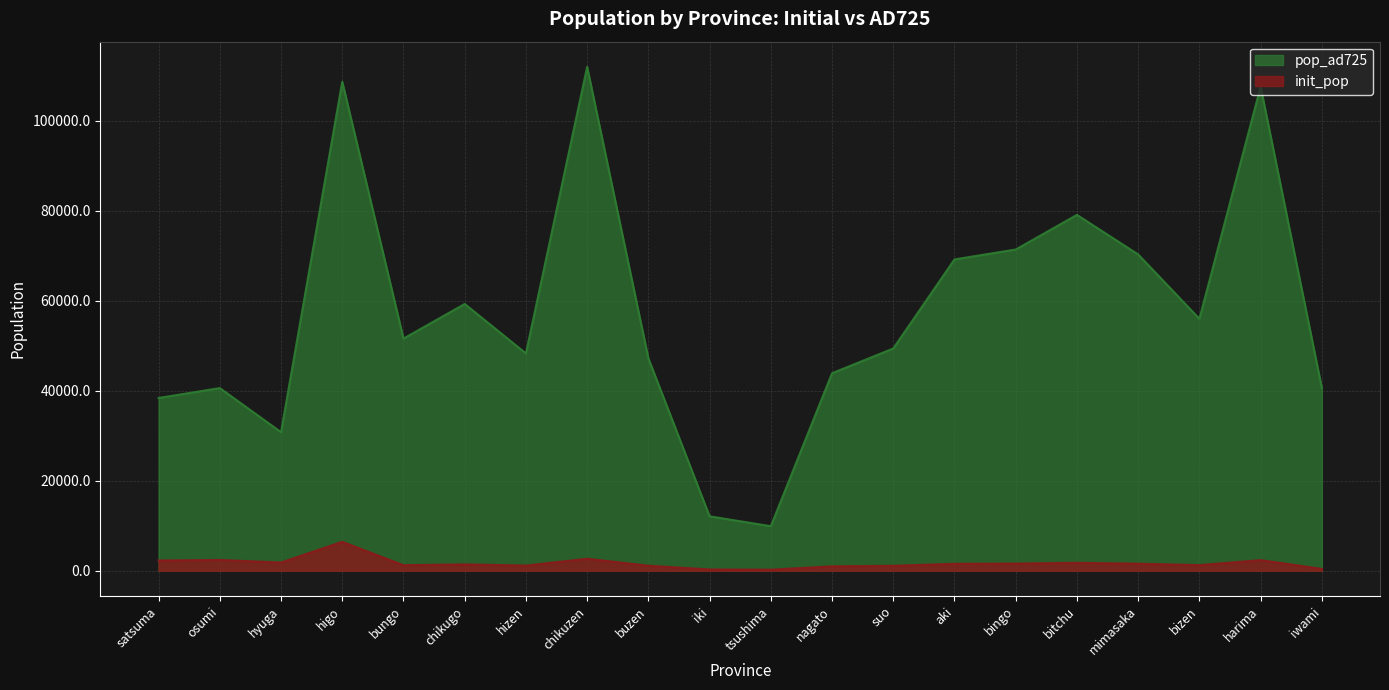

Is the value of init_pop at bingo greater than the value of pop_ad725 at hizen?

No